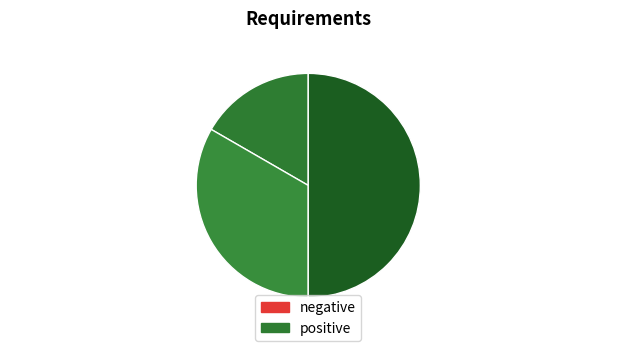

How many segments does this pie chart have?

3